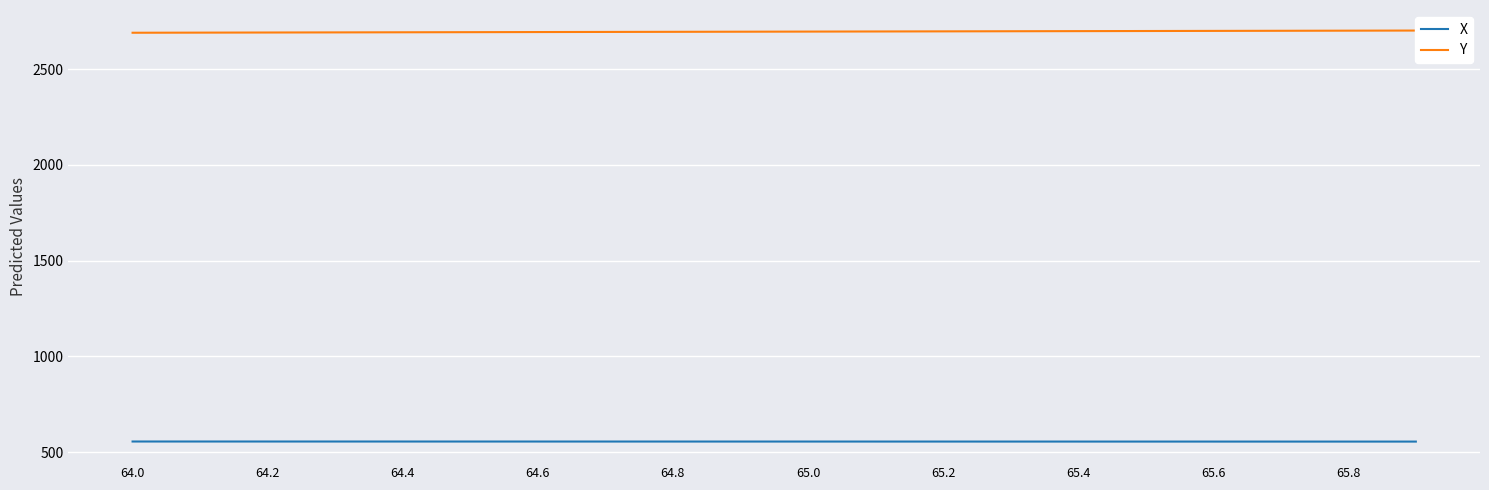

Which series has the widest spread of values?

Y